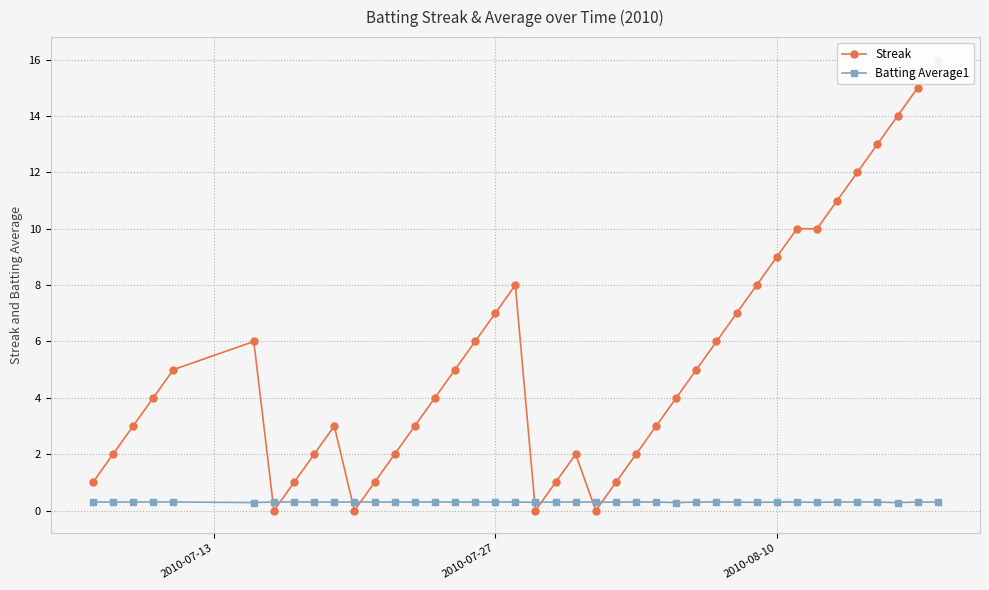

True or false: Batting Average1 has more than 0 interior local peaks.

True